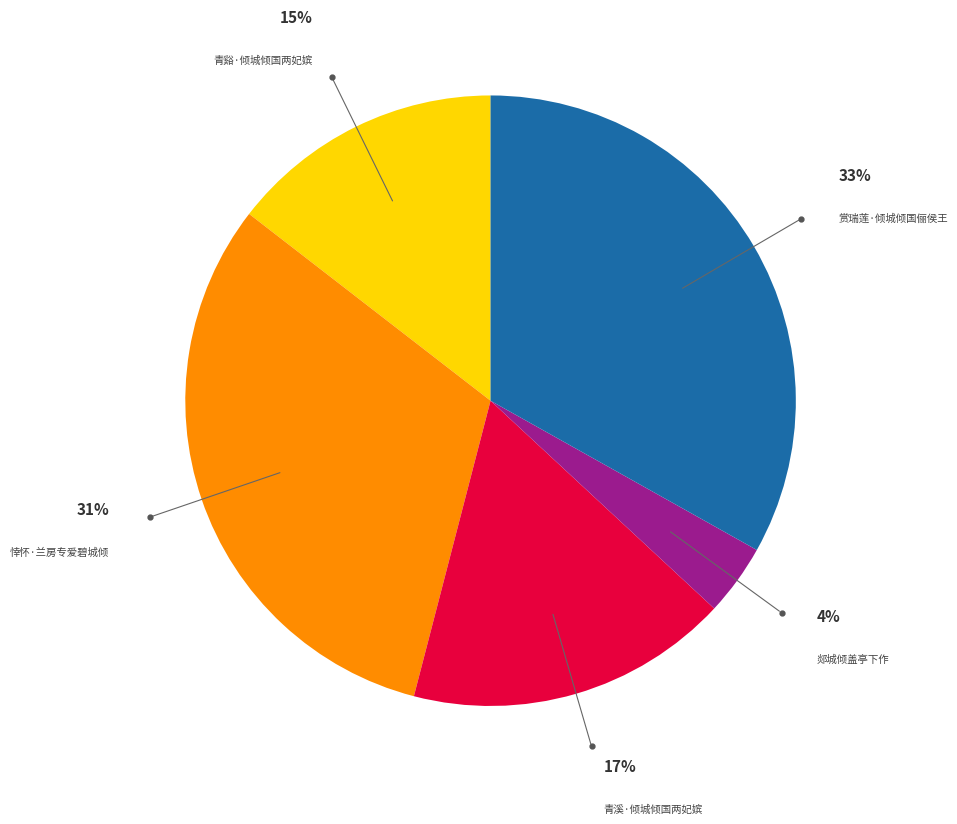

True or false: 郯城倾盖亭下作 accounts for 4% of the total.

True